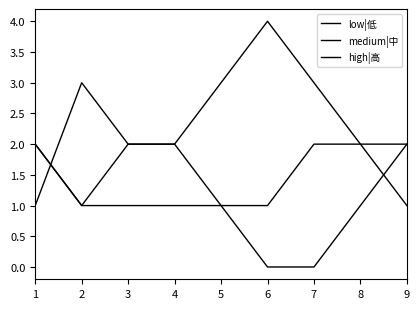

True or false: high|高 has a value of 2 at 8.

True